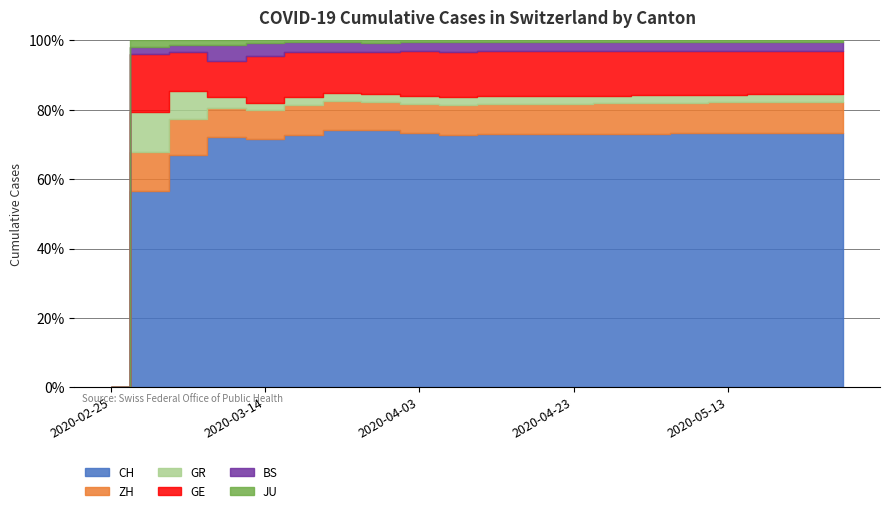

How many data points in JU are less than 185?

10